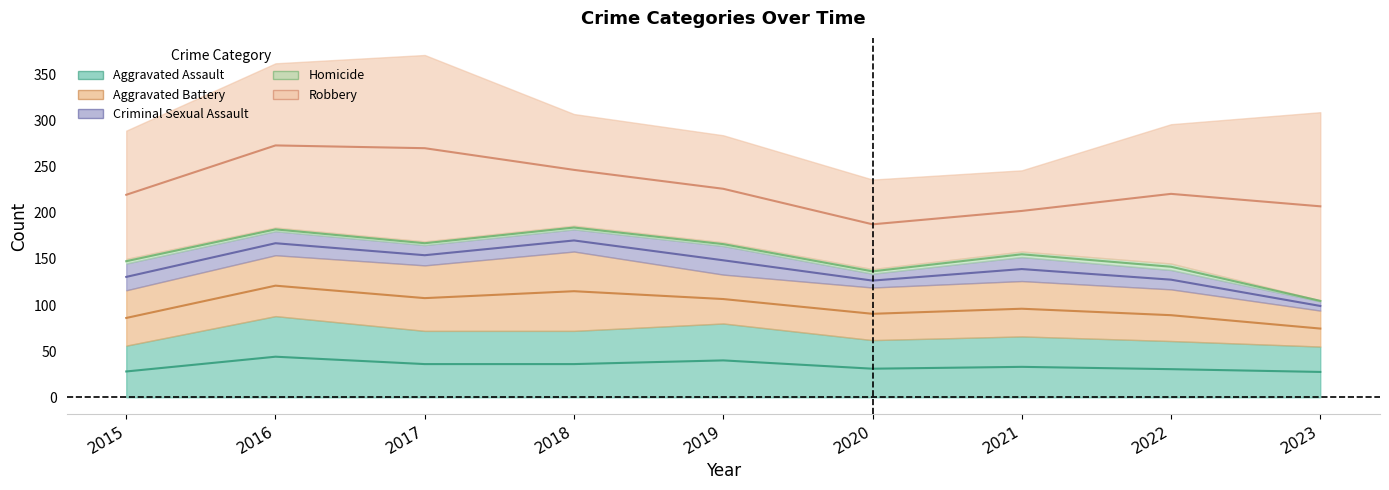

How many lines are shown in the chart?

5